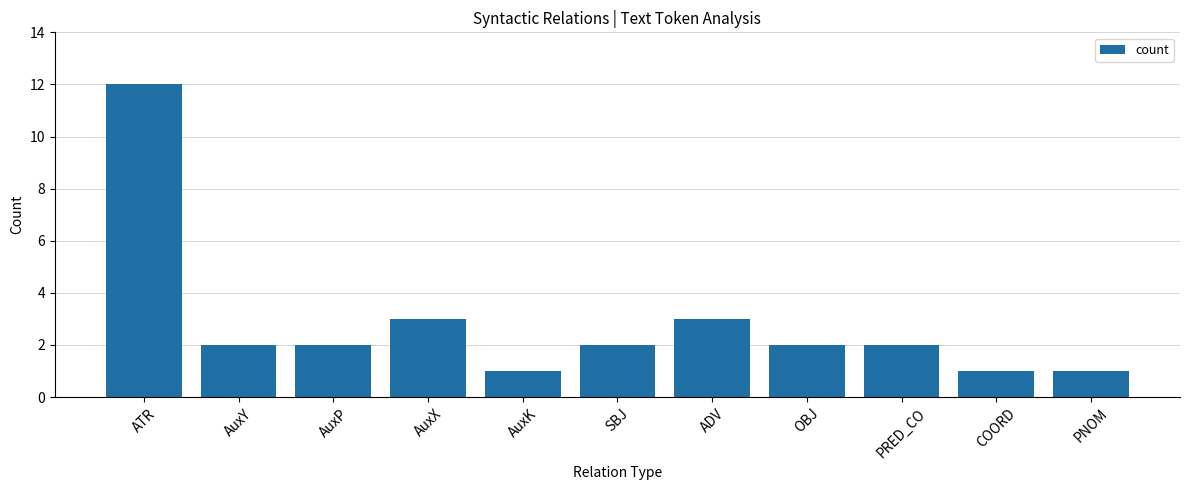

What is the label of the 7th bar from the right?

AuxK